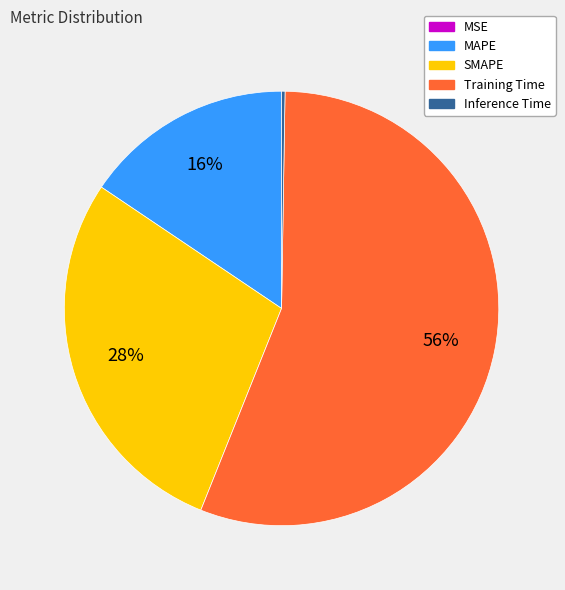

Which category has the biggest portion of the pie?

Training Time